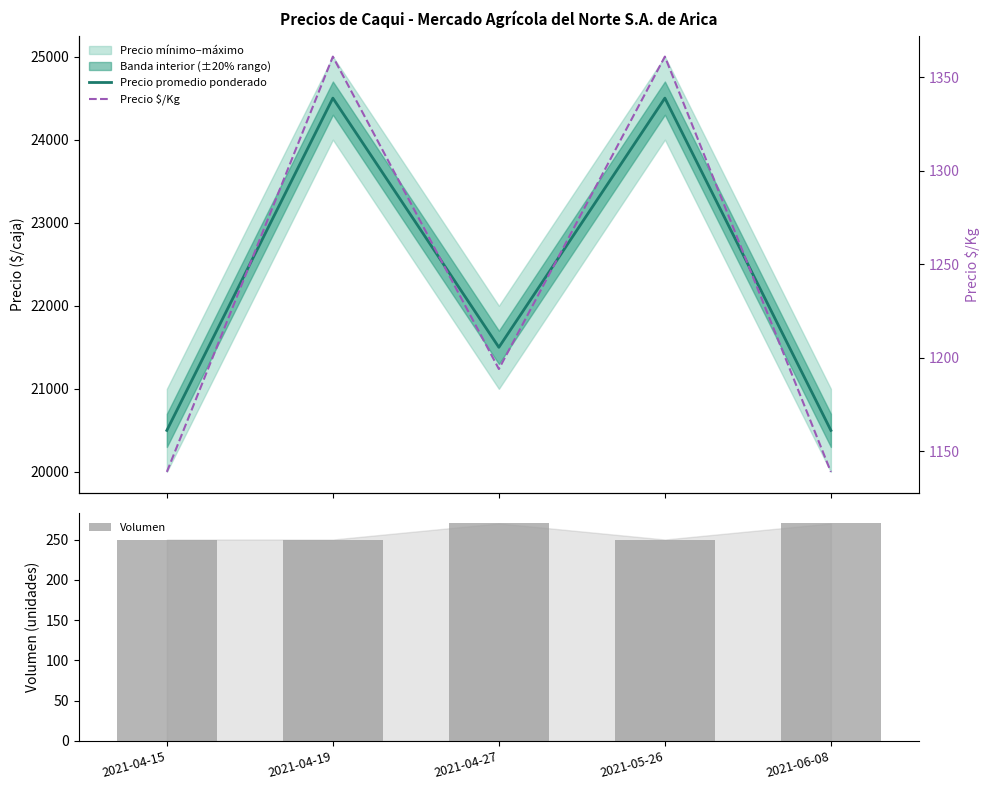

Where is Precio promedio ponderado nearest to the value 22500?

2021-04-27